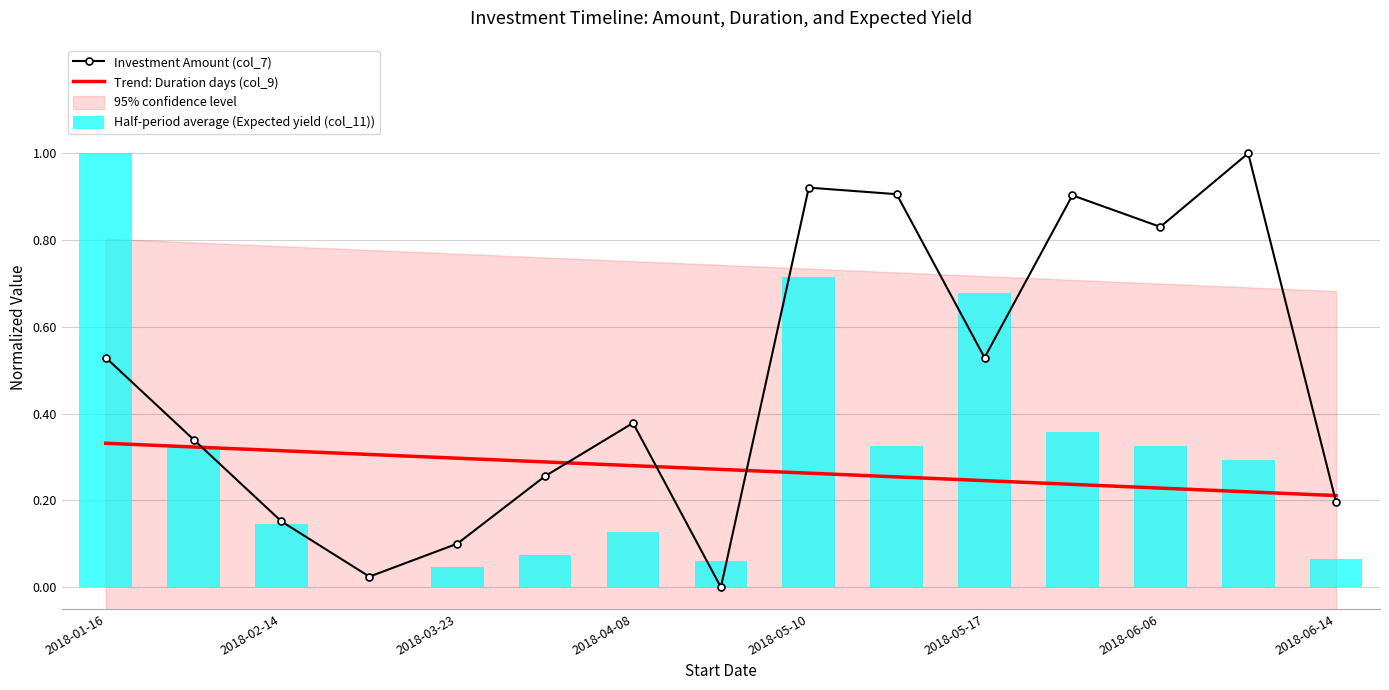

Which series changed the most between 2018-05-17 and 13?

Investment Amount (col_7)